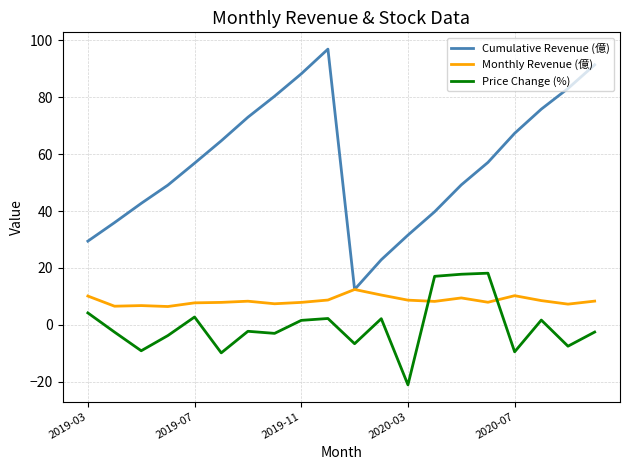

Which series has the largest total across all categories?

Cumulative Revenue (億)